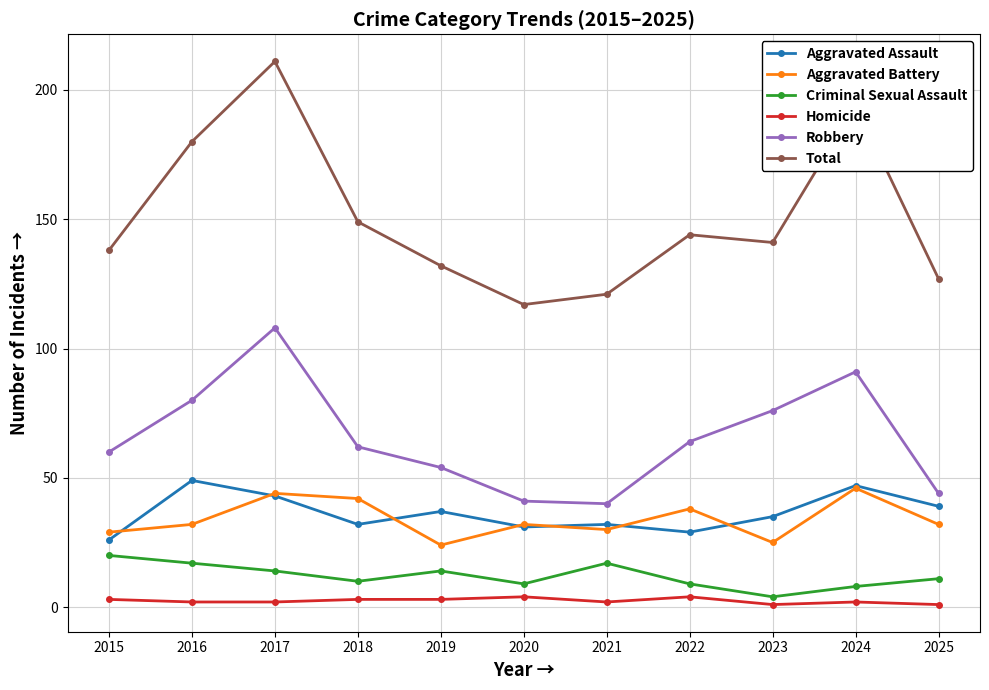

Reading right to left, transcribe all the data shown in this chart.

Aggravated Assault: 39	47	35	29	32	31	37	32	43	49	26
Aggravated Battery: 32	46	25	38	30	32	24	42	44	32	29
Criminal Sexual Assault: 11	8	4	9	17	9	14	10	14	17	20
Homicide: 1	2	1	4	2	4	3	3	2	2	3
Robbery: 44	91	76	64	40	41	54	62	108	80	60
Total: 127	194	141	144	121	117	132	149	211	180	138